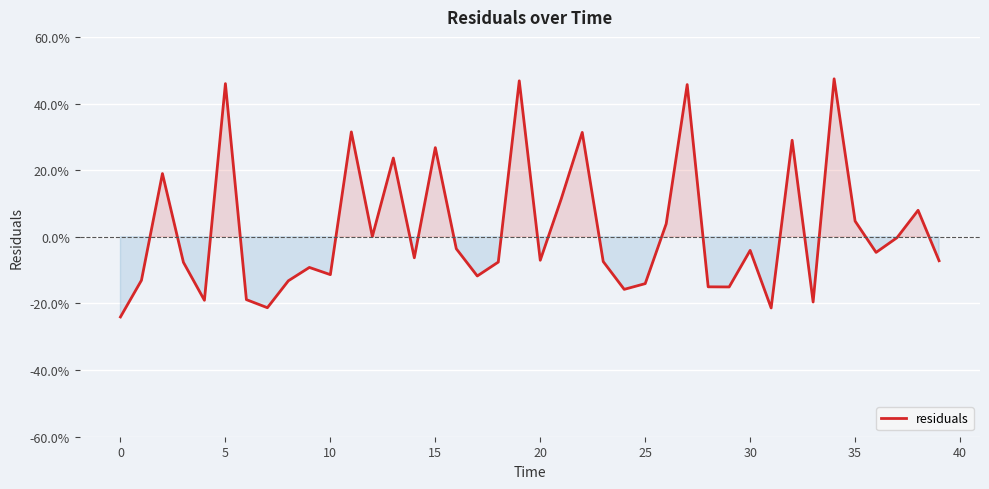

Is this an area chart (filled region under the line)?

Yes